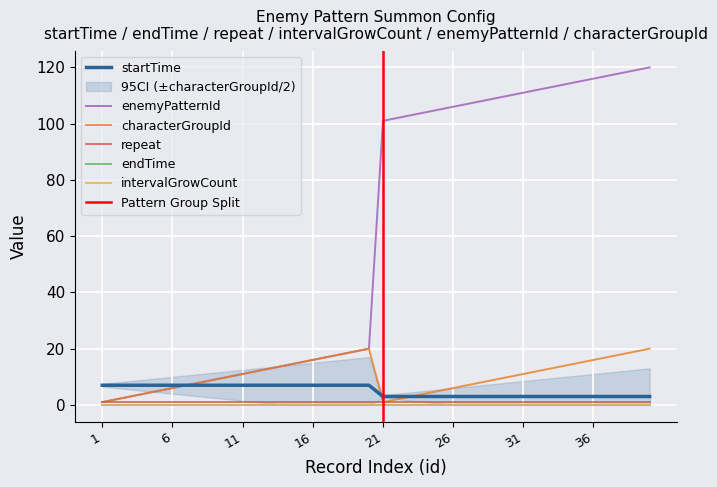

At which category is the sum across all series the highest?

40